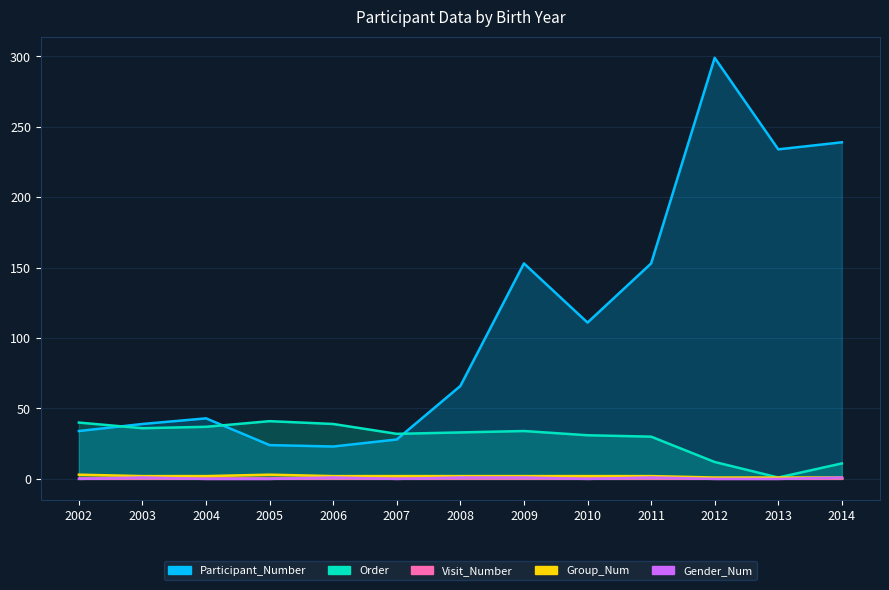

What are all the series names shown in the legend?

Participant_Number, Order, Visit_Number, Group_Num, Gender_Num